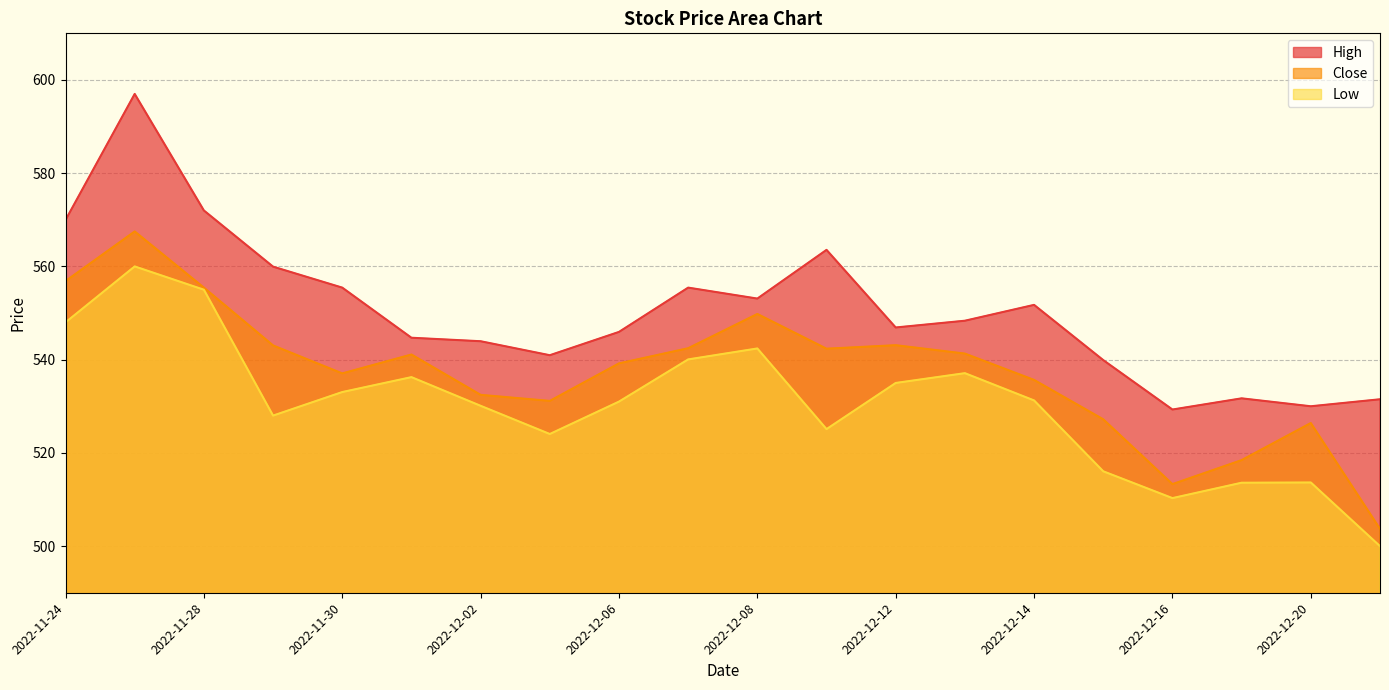

Reading left to right, list all the values displayed in this chart.

High: 570.0	597.0	572.0	560.0	555.5	544.7	544.0	541.0	546.0	555.5	553.1	563.5	546.9	548.3	551.8	539.9	529.3	531.7	530.0	531.5
Close: 556.8	567.5	555.5	543.0	537.0	541.1	532.5	531.2	539.2	542.5	549.8	542.3	543.1	541.3	535.7	527.2	513.3	518.5	526.4	503.7
Low: 548.0	560.0	555.0	528.0	533.0	536.2	530.1	524.0	531.0	540.0	542.4	525.1	535.0	537.1	531.2	516.0	510.3	513.6	513.7	500.0